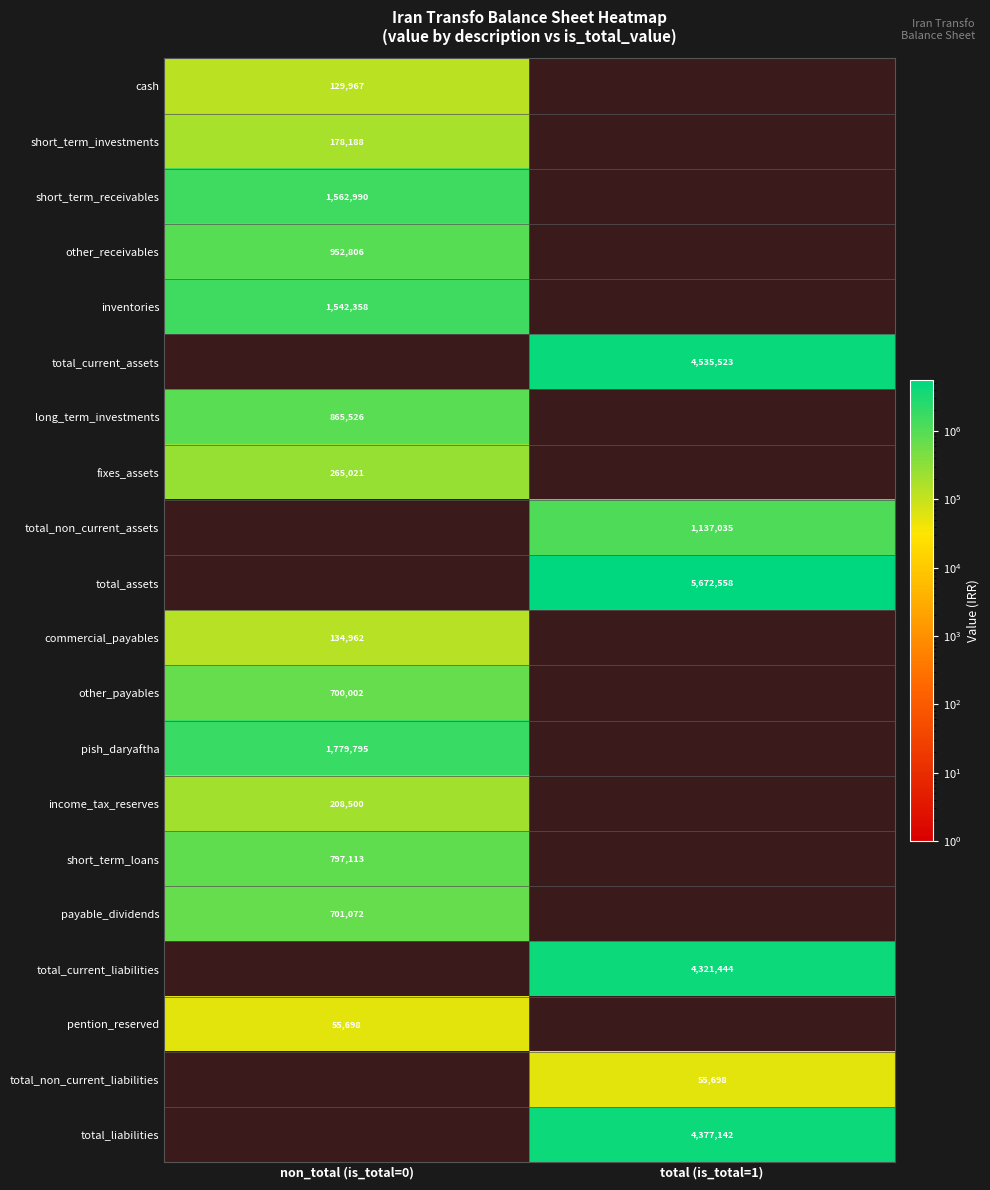

Which has a higher value, total (is_total=1) or non_total (is_total=0)?

non_total (is_total=0)